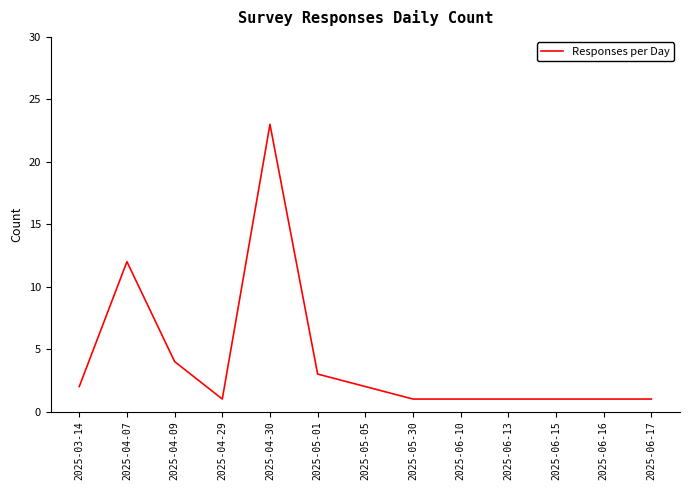

Is it true that the value at 2025-06-16 is 1?

True